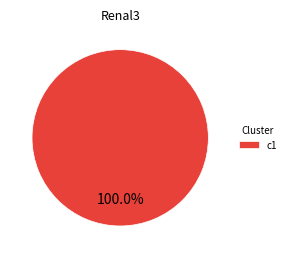

Rank the categories by value from highest to lowest.

c1